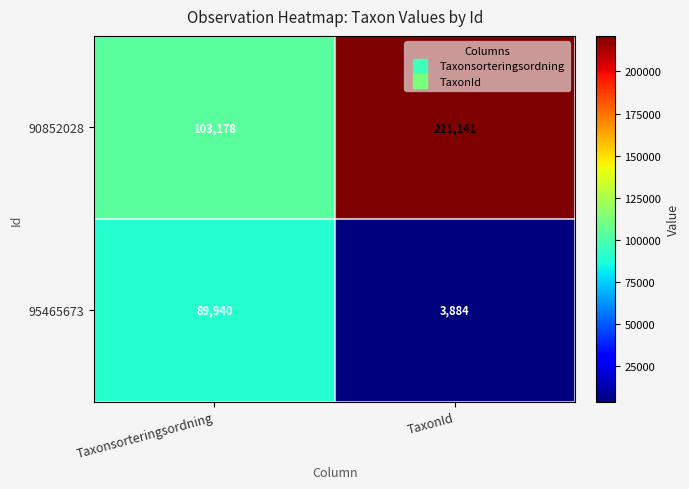

Reading left to right, list all the values displayed in this chart.

90852028: Taxonsorteringsordning=103178	TaxonId=221141
95465673: Taxonsorteringsordning=89940	TaxonId=3884